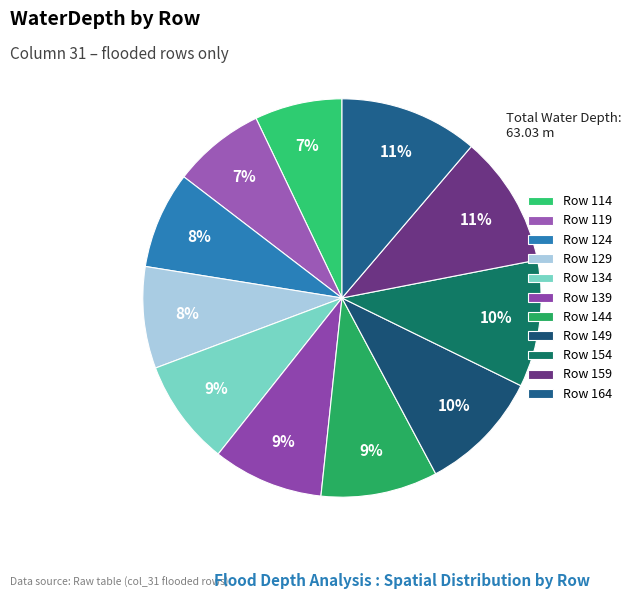

Count the number of slices in the pie.

11